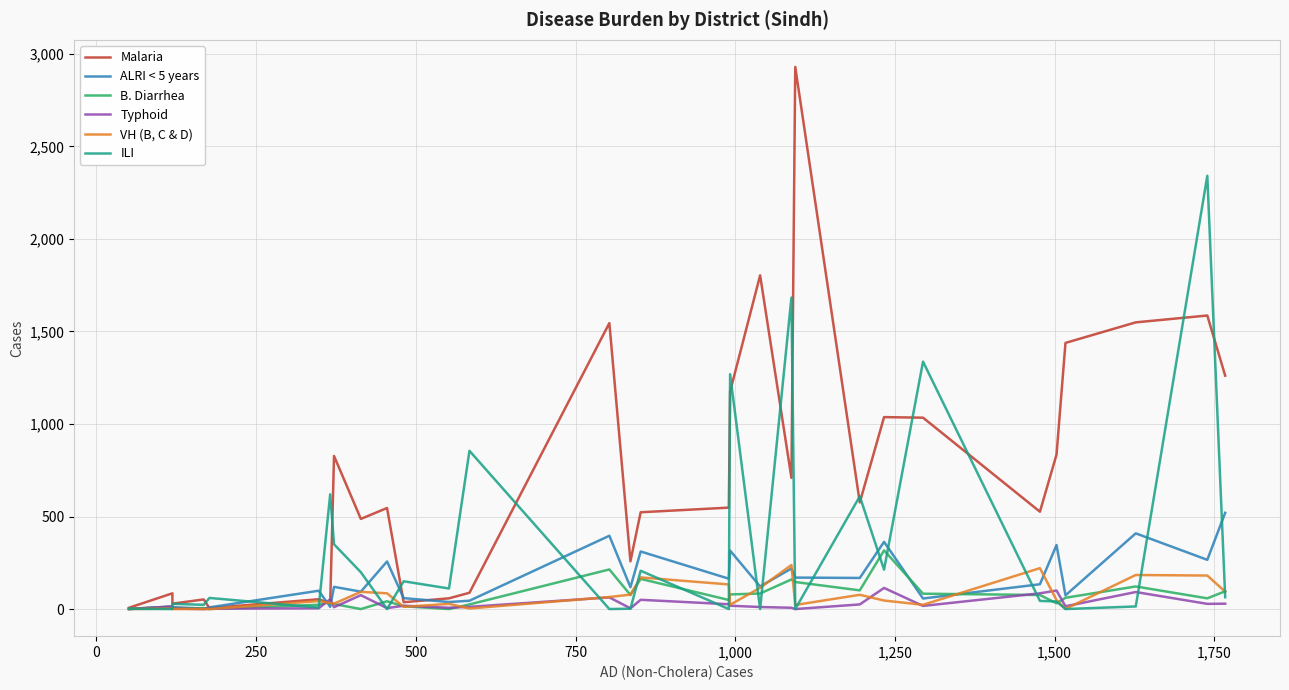

The Malaria series shows 29 at 250. True or false?

True